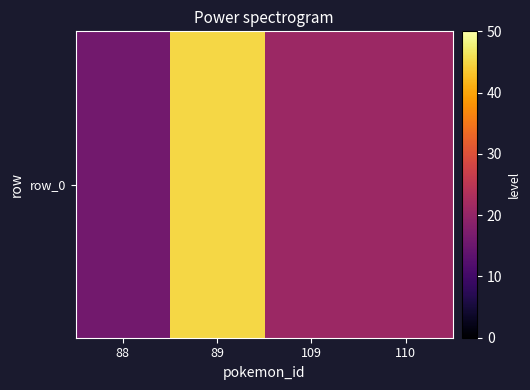

Reading left to right, transcribe all the data shown in this chart.

16	45	21	21